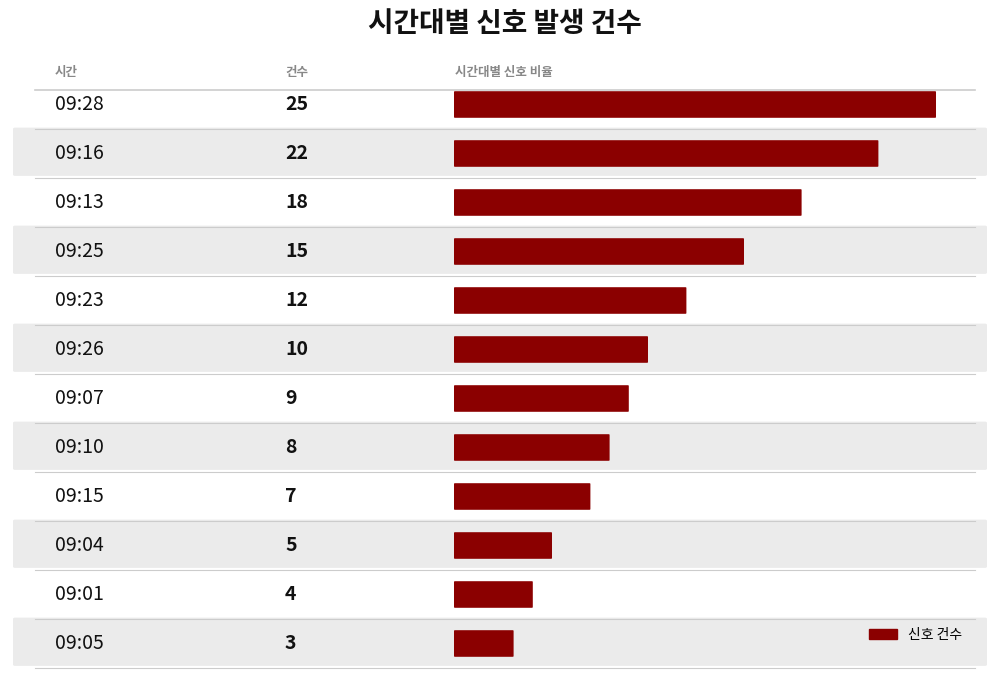

Which label corresponds to the largest value in the chart?

09:28